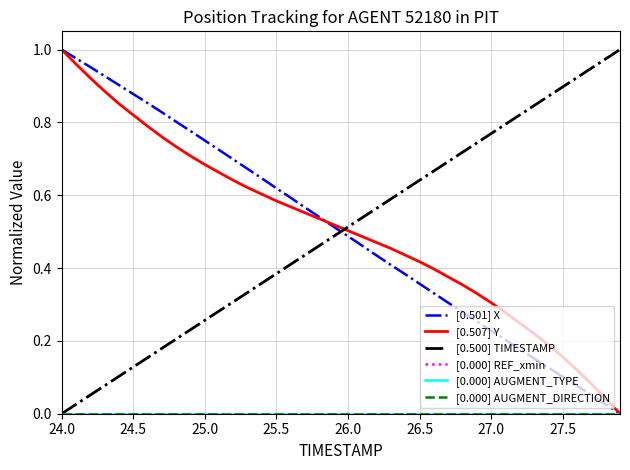

Is this an area chart (filled region under the line)?

No